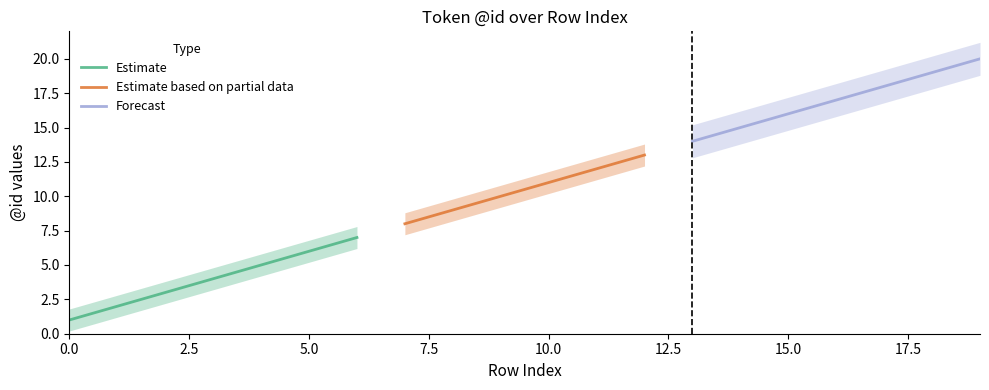

What is the sum of the values at 15 and 2?

19